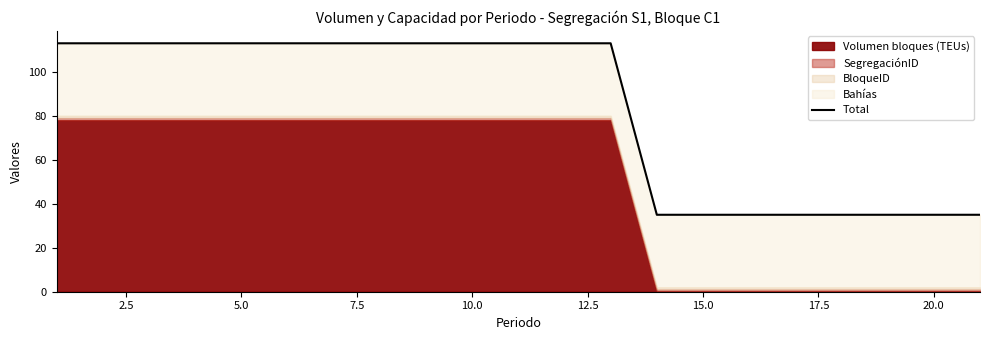

How many lines are shown in the chart?

1